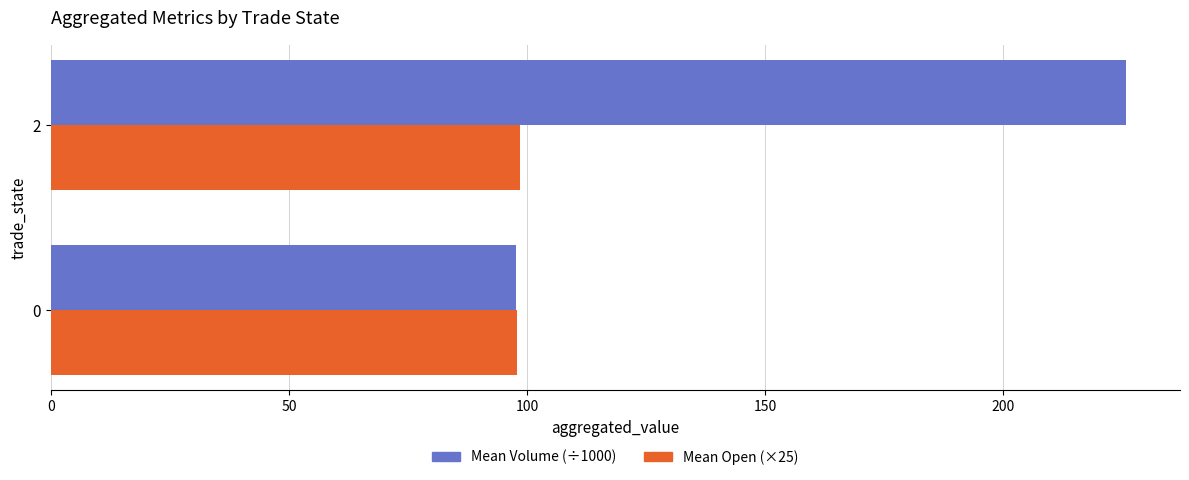

What is the total value across all series at 0?

195.4